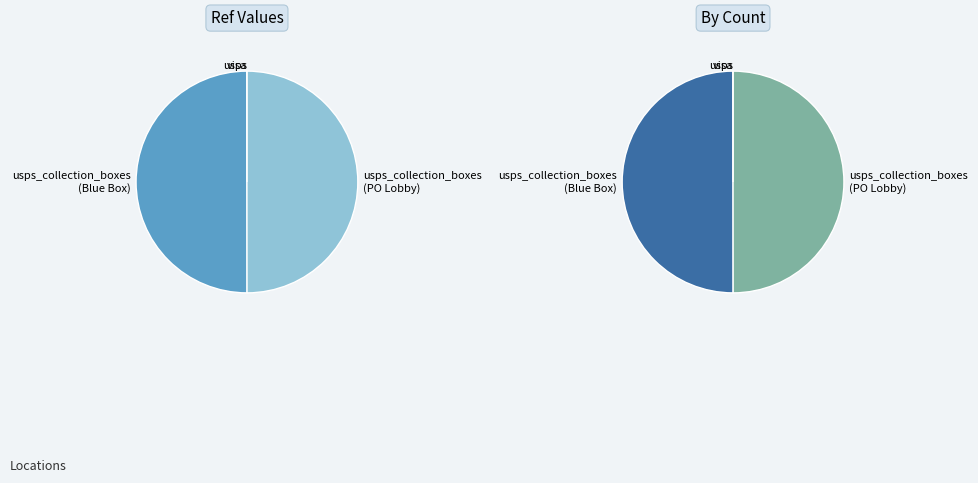

Does usps account for over 50% of the chart?

No